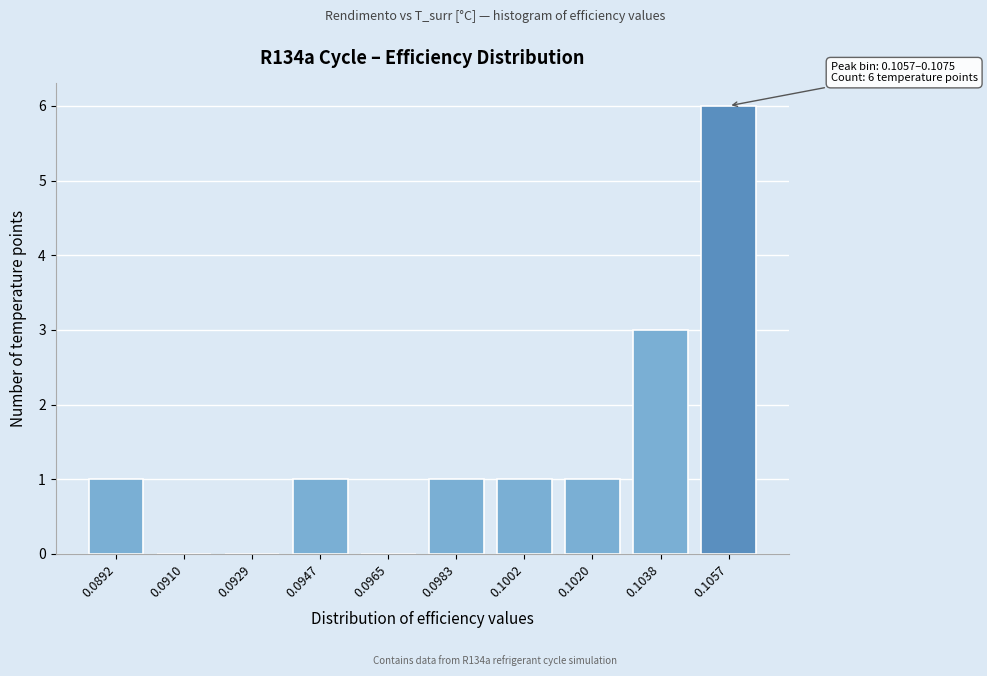

Reading right to left, what are all the values shown in this chart?

0.1057=6	0.1038=3	0.1020=1	0.1002=1	0.0983=1	0.0965=0	0.0947=1	0.0929=0	0.0910=0	0.0892=1